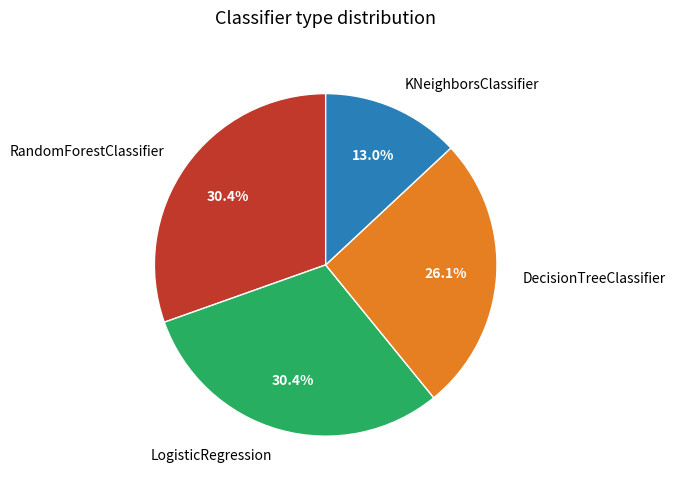

What is the ratio of the value at LogisticRegression to the value at RandomForestClassifier?

1.0